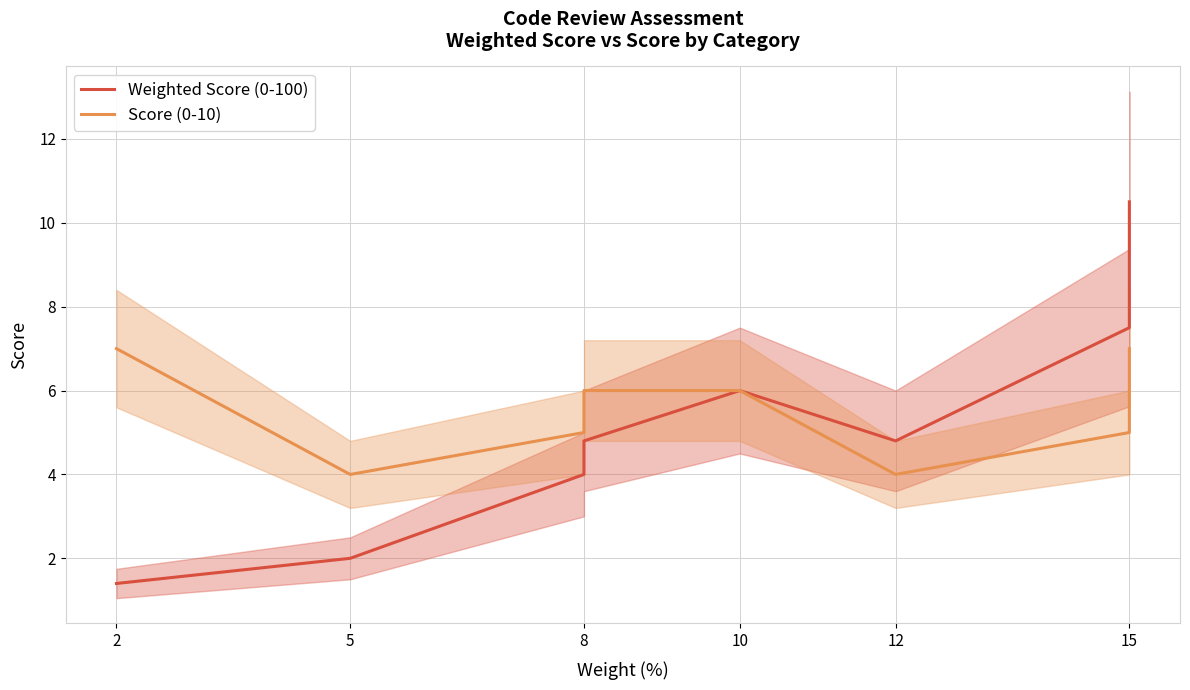

At which label is Score (0-10) closest to 5?

8